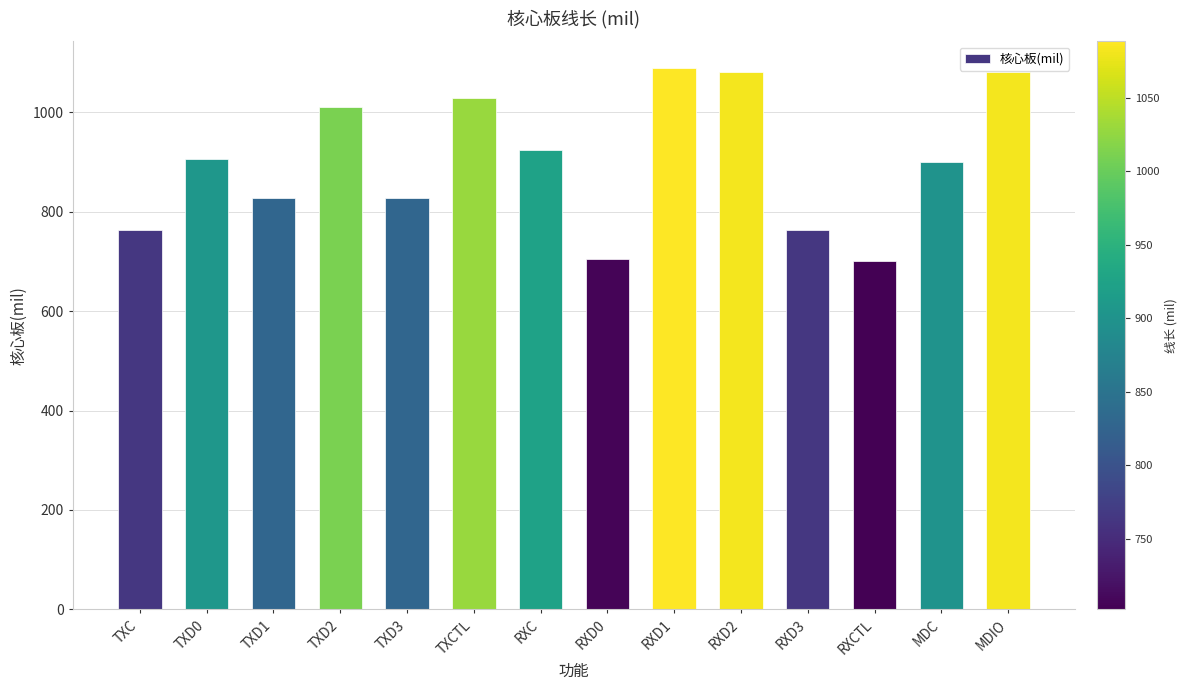

Approximately how many times larger is the value at TXD2 compared to TXD3?

1.2